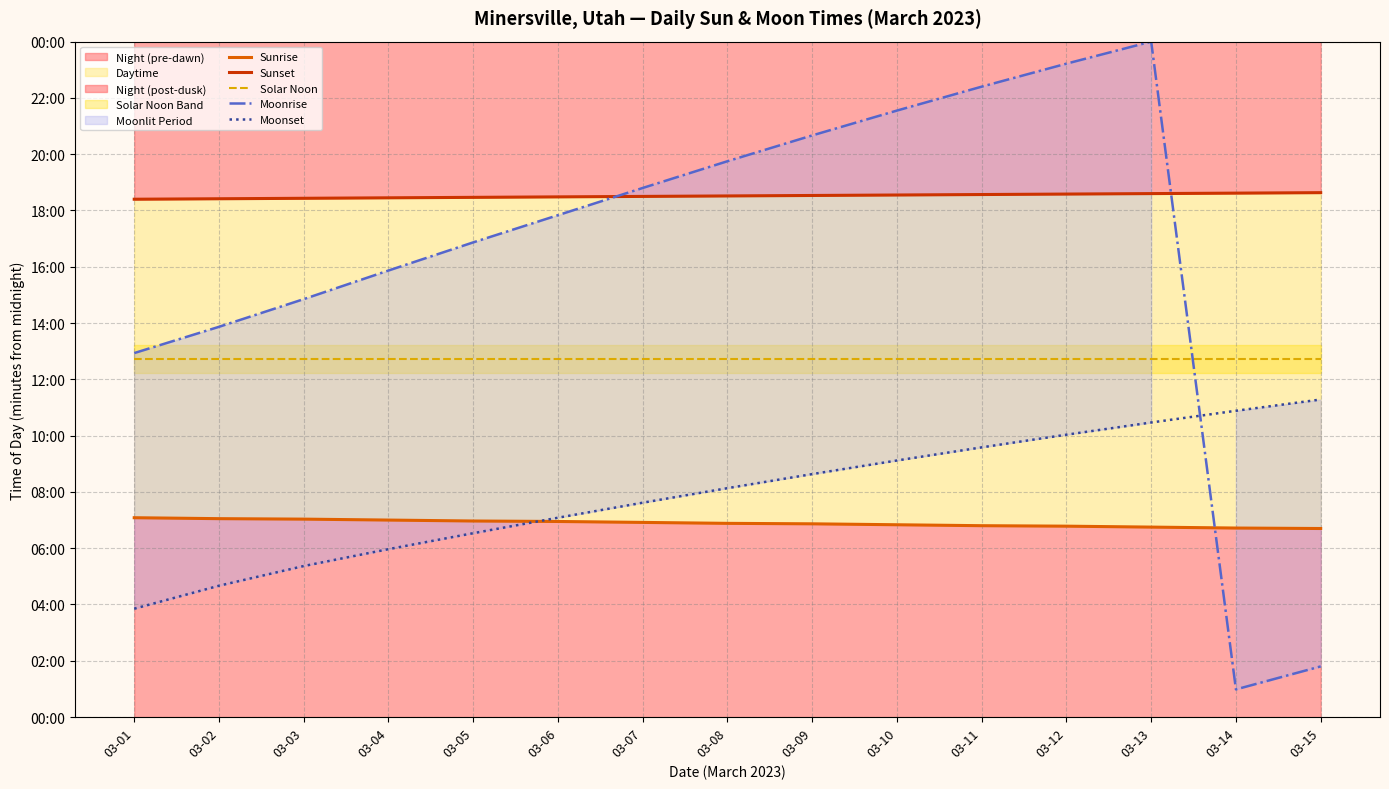

After their last crossing, which series has the higher values: Sunrise or Moonset?

Moonset